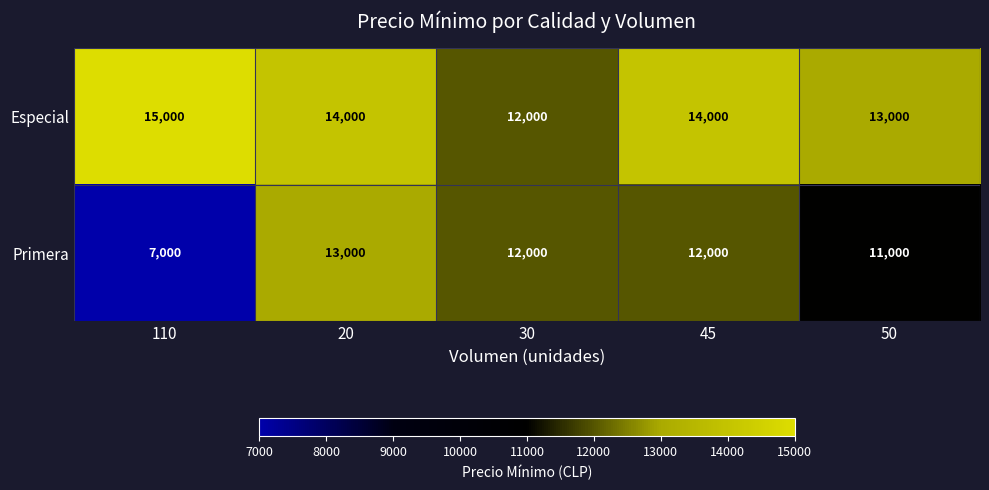

What is the smallest value displayed?

7000